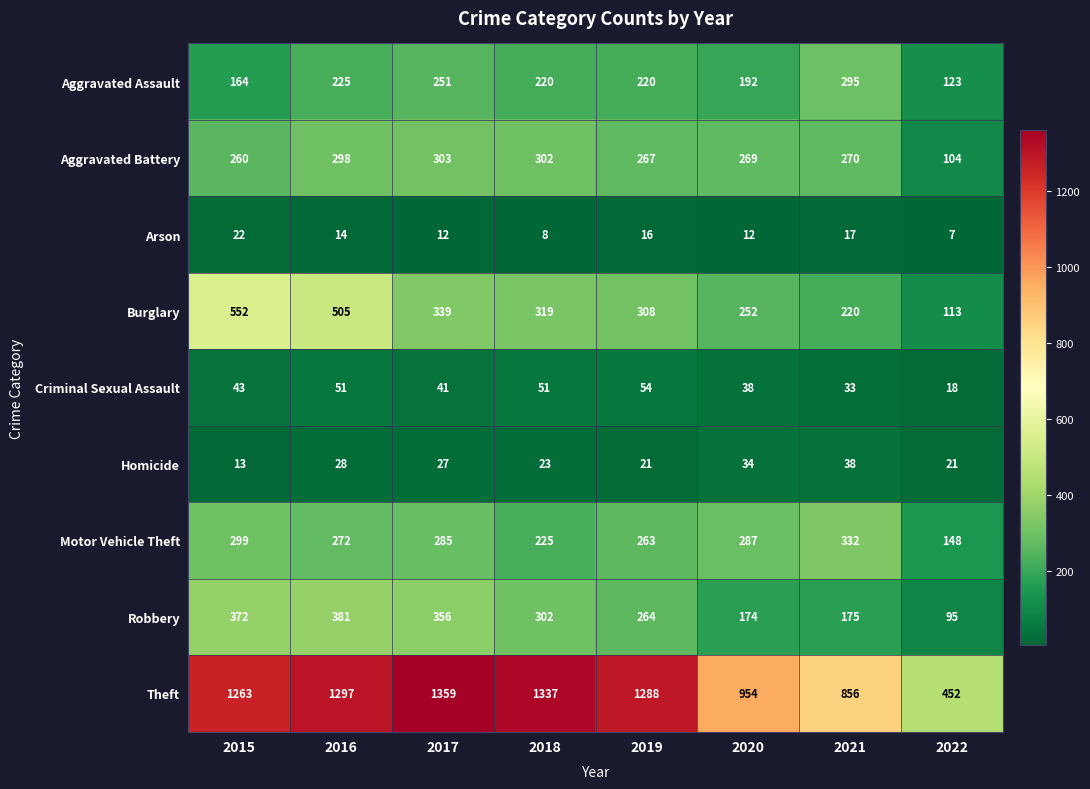

The value of Homicide at 2019 is 21. True or false?

True